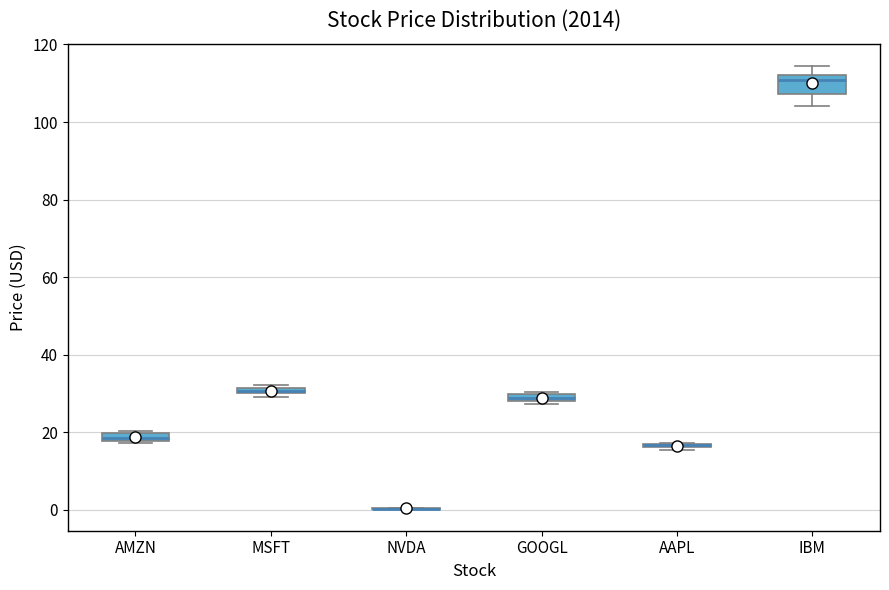

Comparing the boxes themselves (not the whiskers), which one is the tallest?

IBM